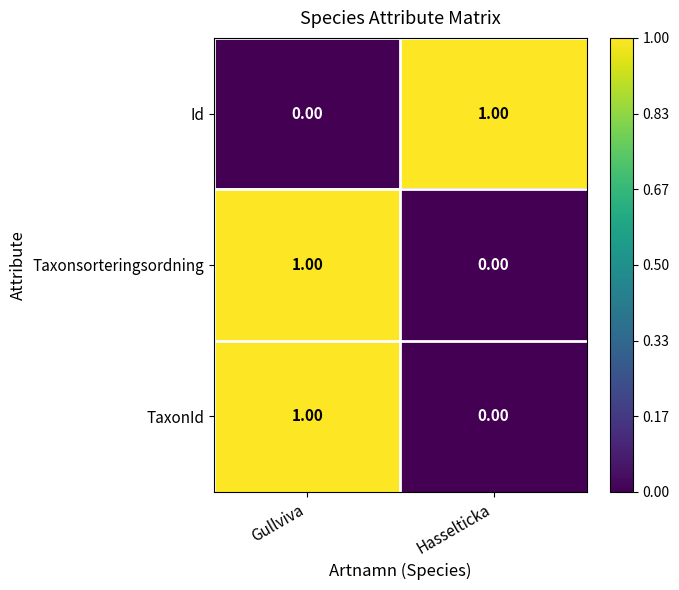

Is the value of Id at Hasselticka greater than the value of Taxonsorteringsordning at Hasselticka?

Yes